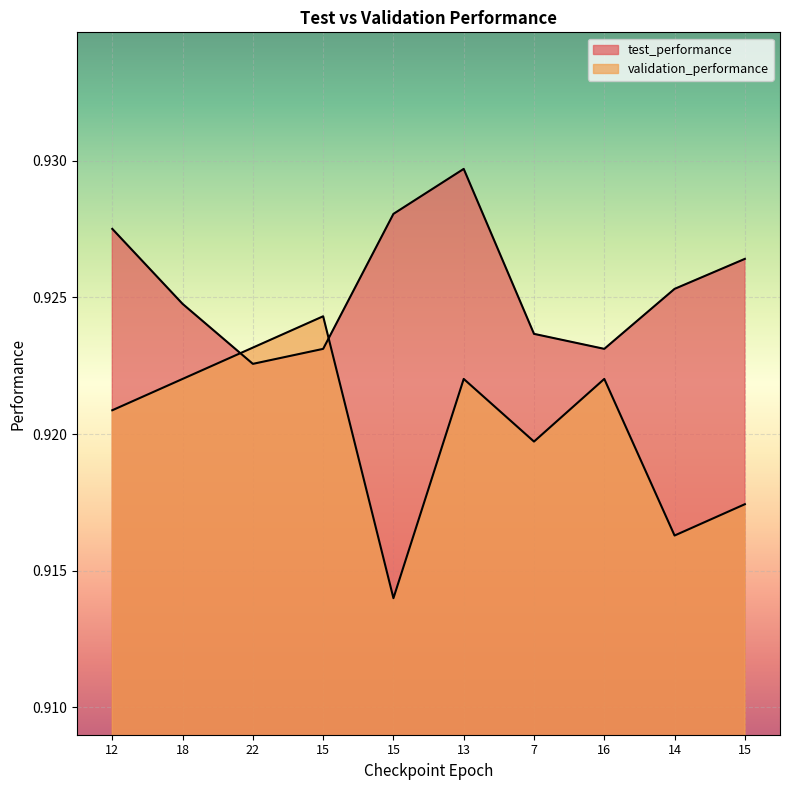

Reading right to left, transcribe all the data shown in this chart.

test_performance: 15=0.9	14=0.9	16=0.9	7=0.9	13=0.9	15=0.9	15=0.9	22=0.9	18=0.9	12=0.9
validation_performance: 15=0.9	14=0.9	16=0.9	7=0.9	13=0.9	15=0.9	15=0.9	22=0.9	18=0.9	12=0.9